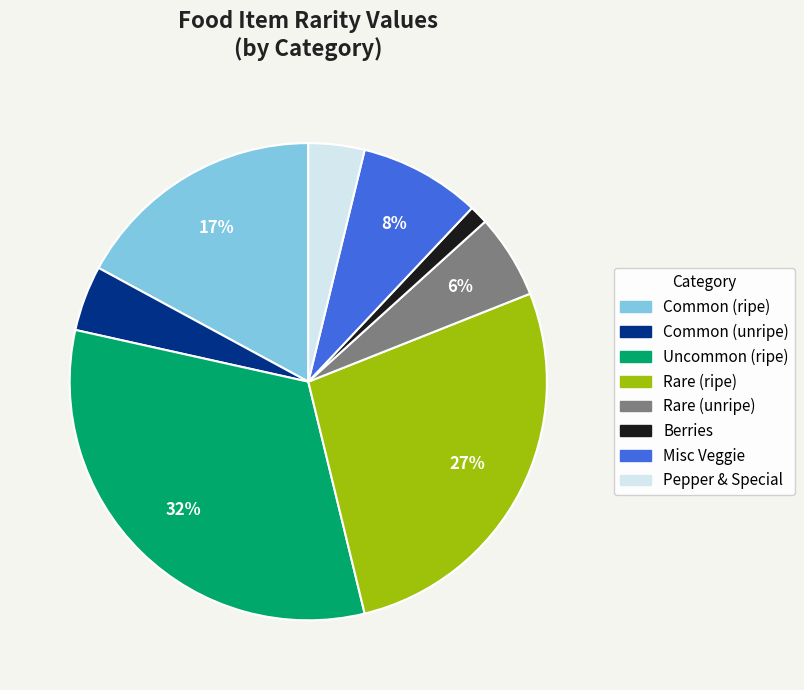

Do Berries and Common (ripe) together represent more than half of the pie?

No